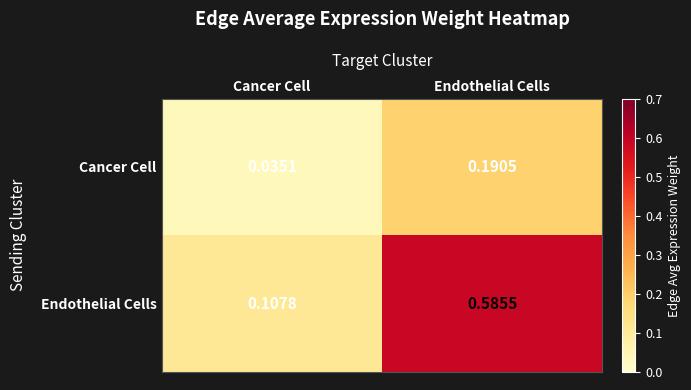

Which series has the largest range (max minus min)?

Endothelial Cells